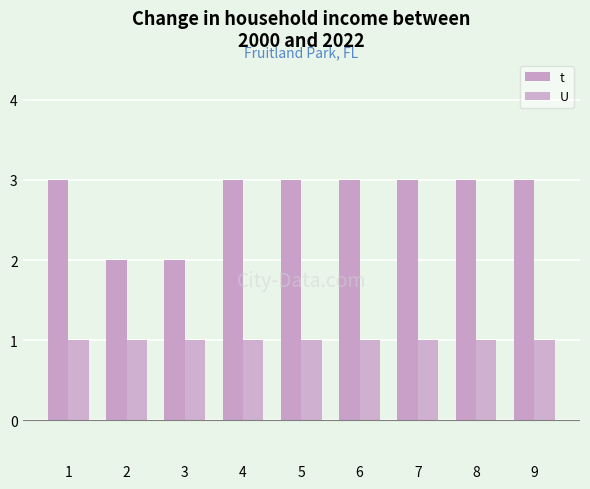

Which series has the largest range (max minus min)?

t